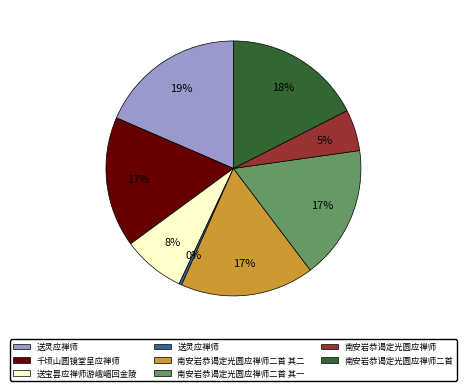

Is there any slice that represents more than half of the pie?

No